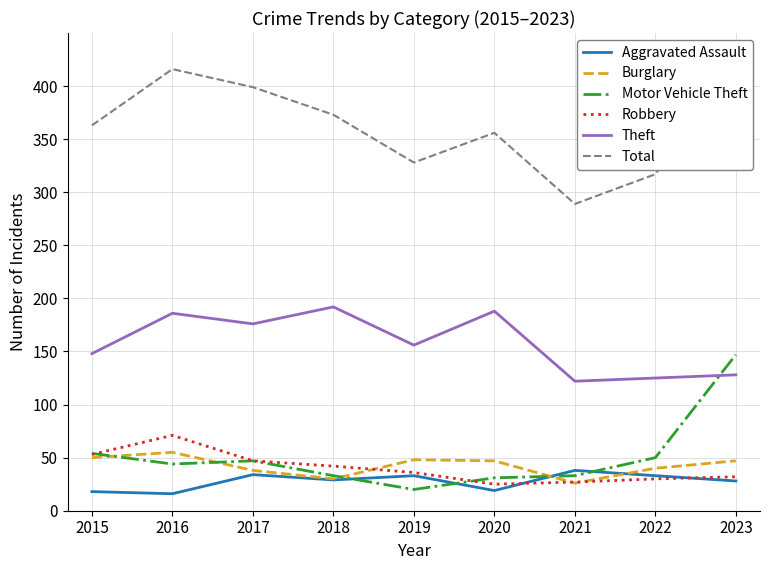

Count the number of data series in this chart.

6